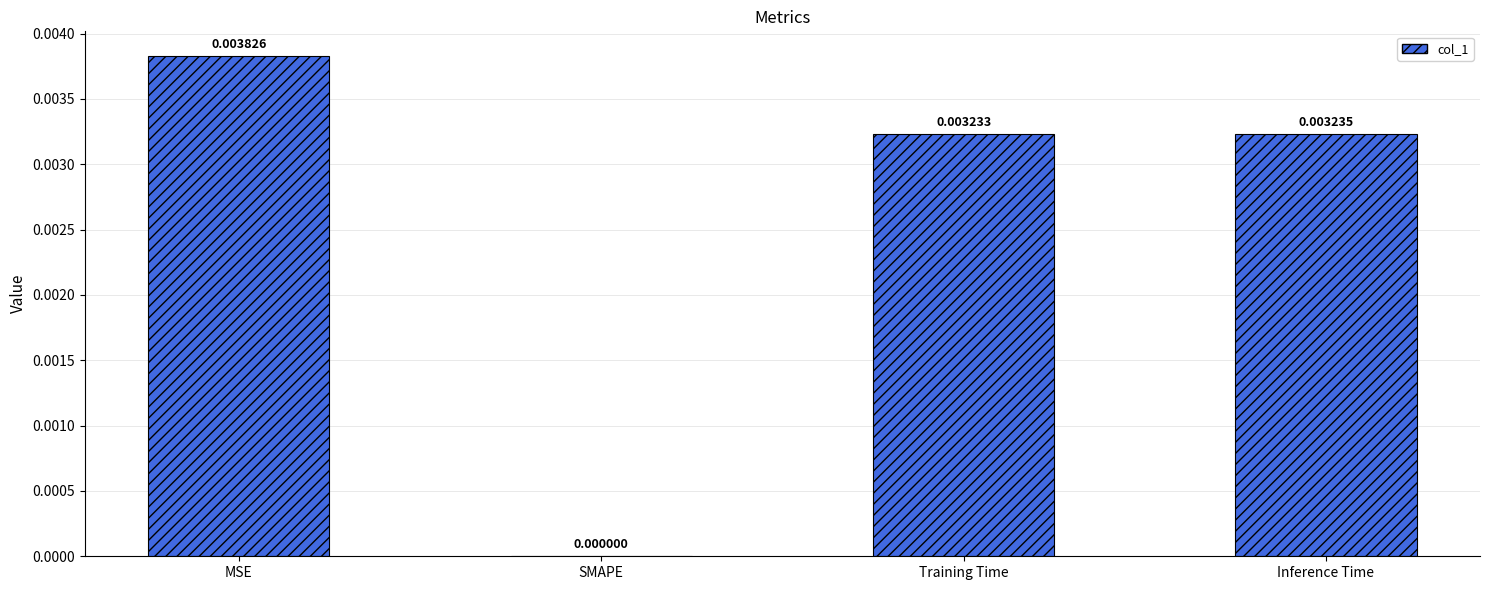

Between Inference Time and Training Time, which is larger?

Inference Time